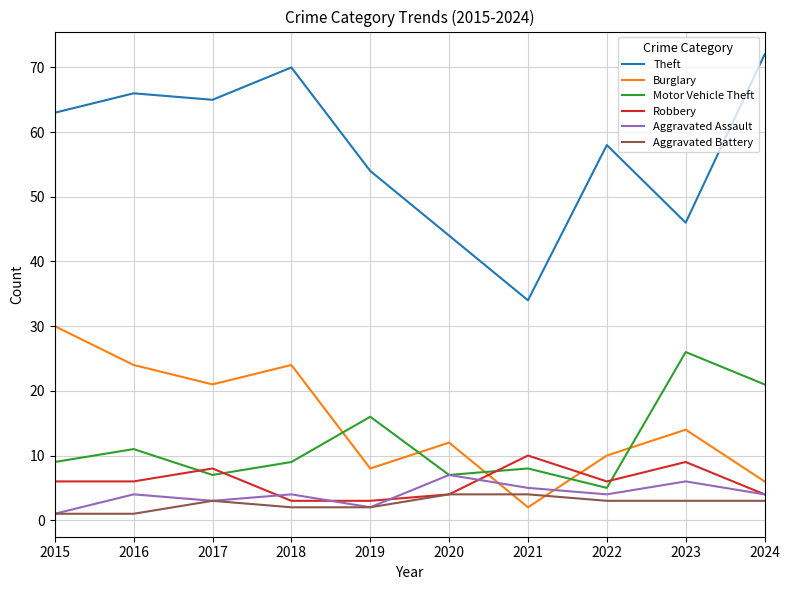

Where do Robbery and Aggravated Assault first cross each other?

2017 and 2018